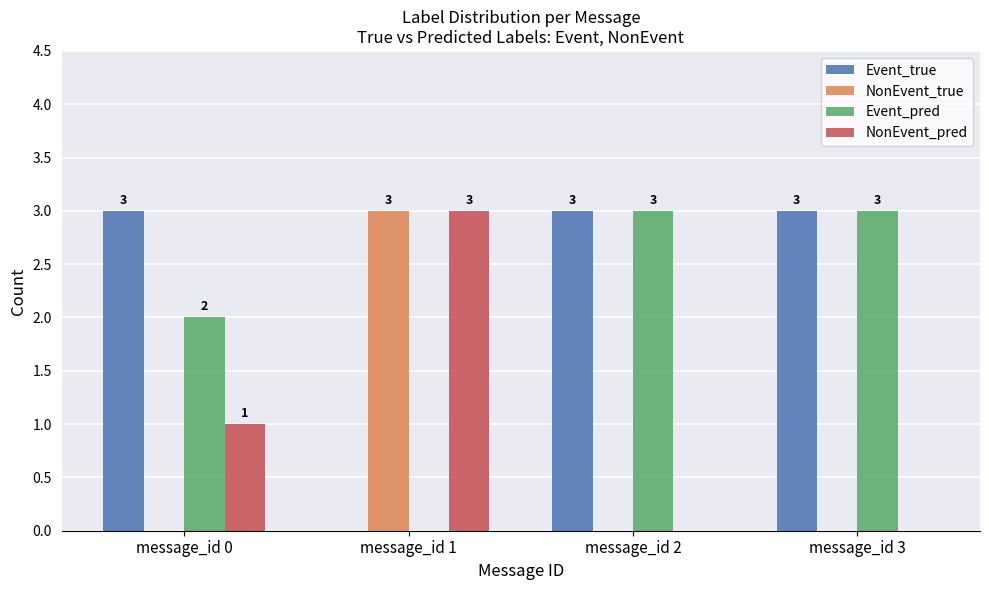

Where is Event_true nearest to the value 1?

message_id 1